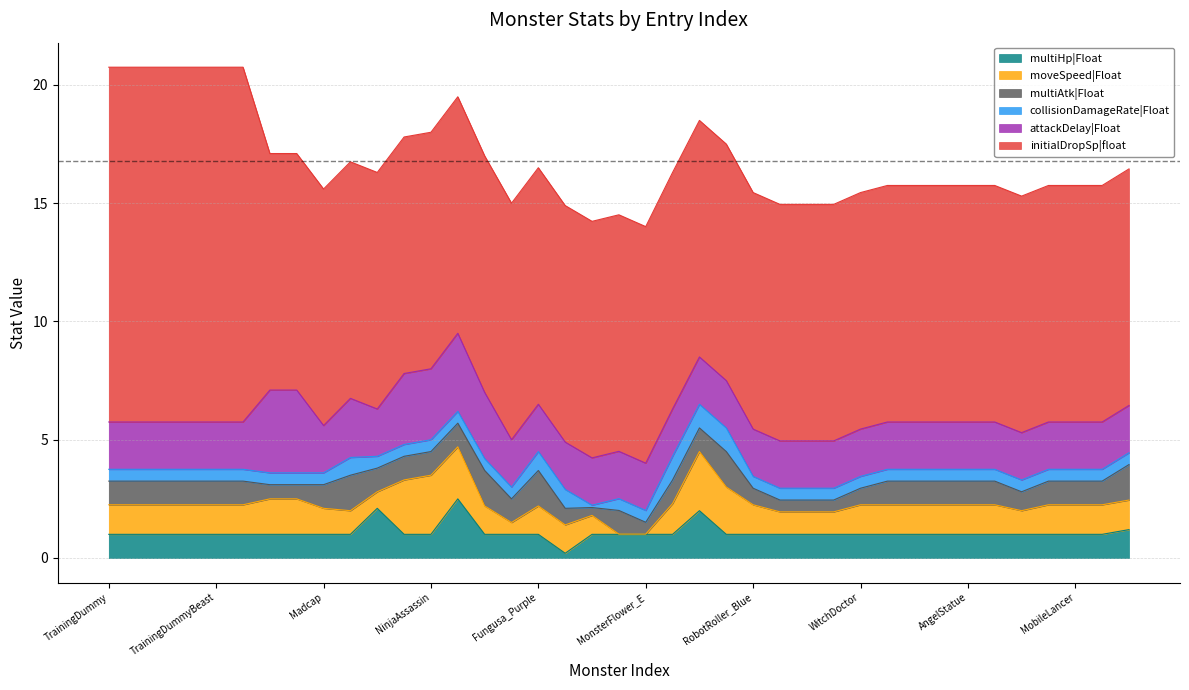

True or false: multiHp|Float has a value of 1.0 at Swivel.

True